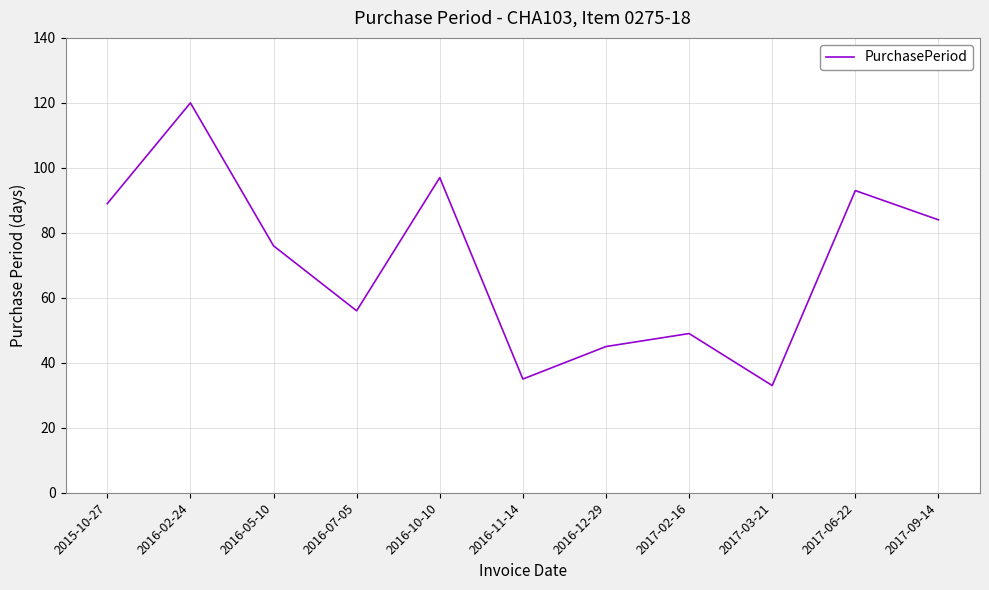

What position from the left is 2017-09-14?

11